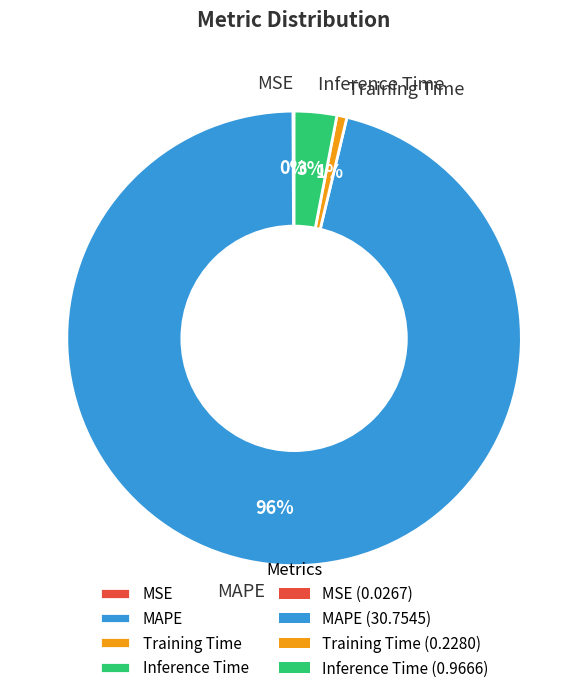

Does MAPE account for over 50% of the chart?

Yes